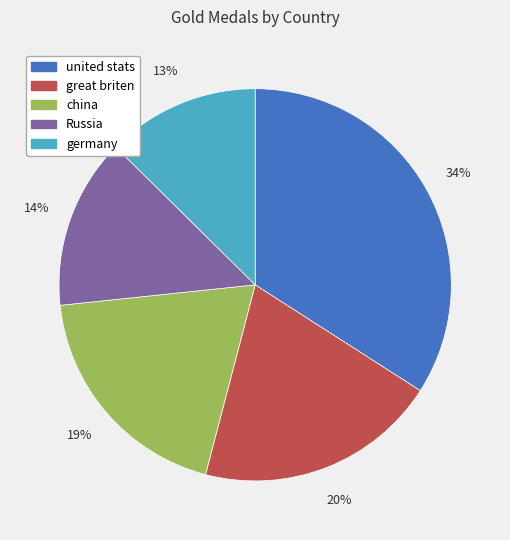

What percentage is the china slice, to the nearest percent?

19%